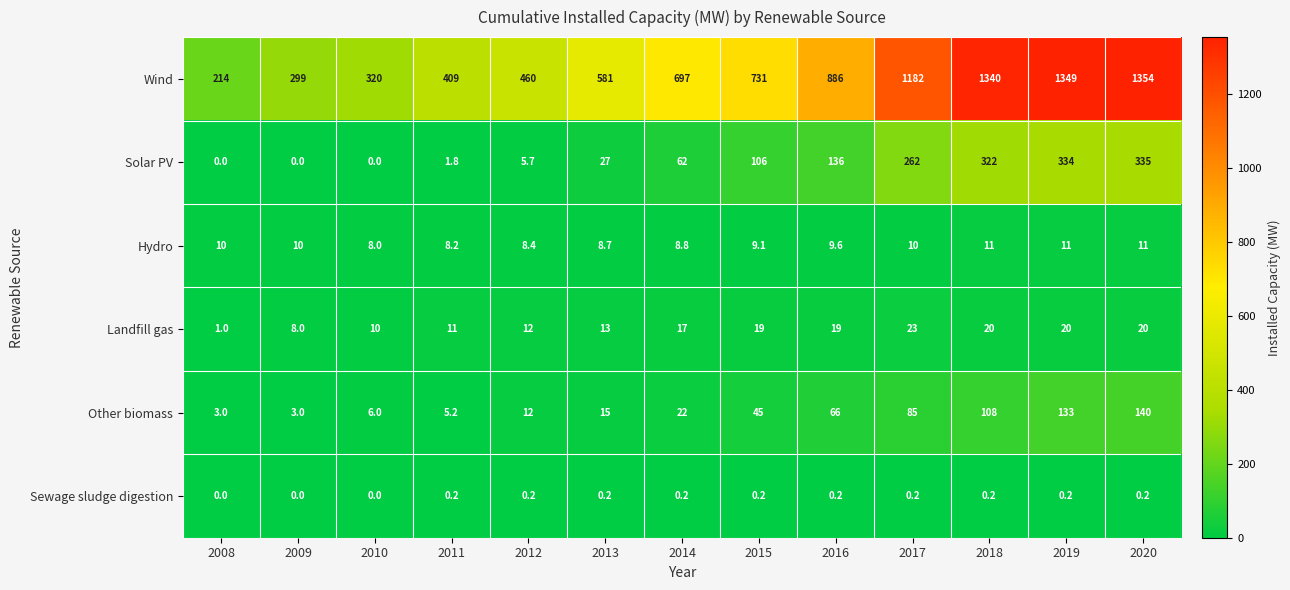

What is the average value of the Solar PV series?

122.4